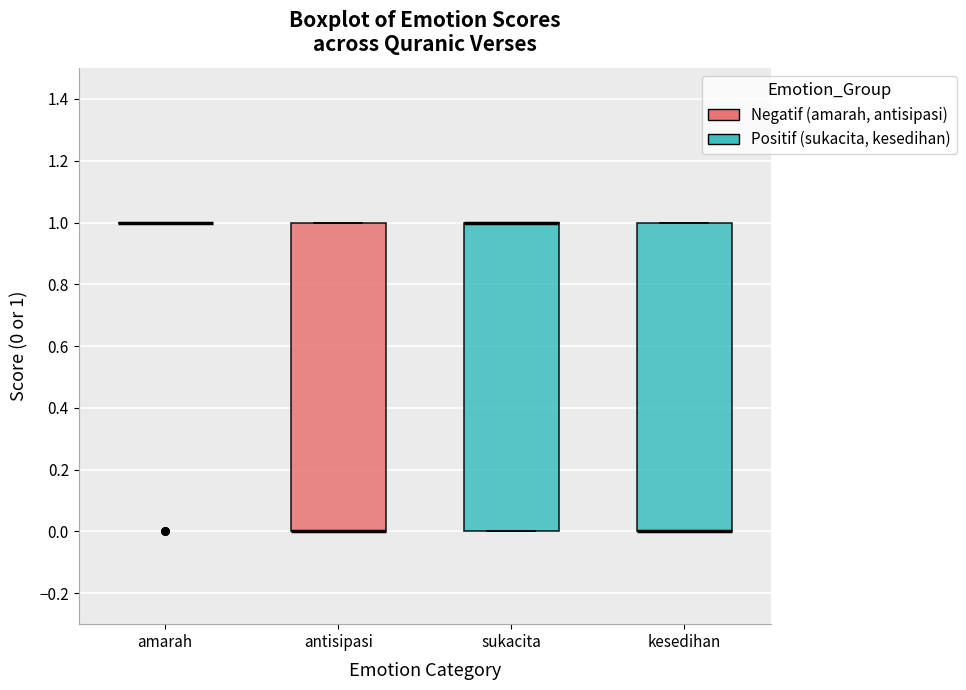

Where is the upper edge of the box for sukacita on the y-axis? The values are not printed on the chart, so give them approximately, as read against the axis.

1